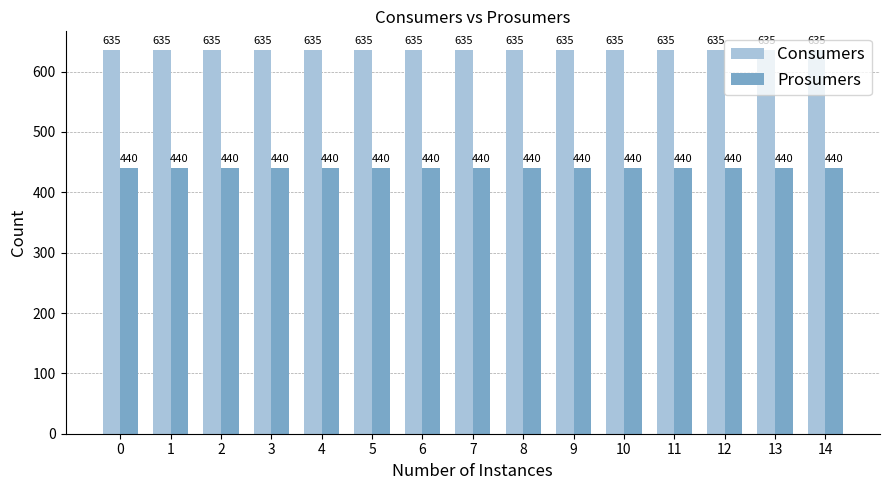

Is it true that Prosumers equals 591 at 11?

False